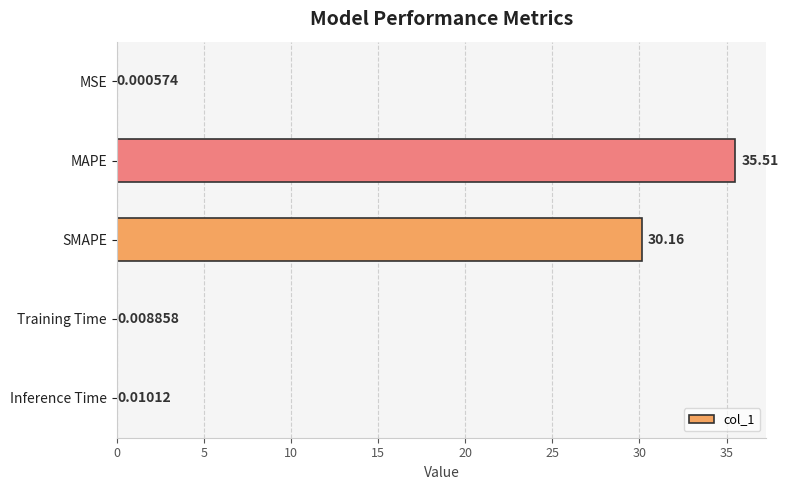

What is the sum of all values?

65.7